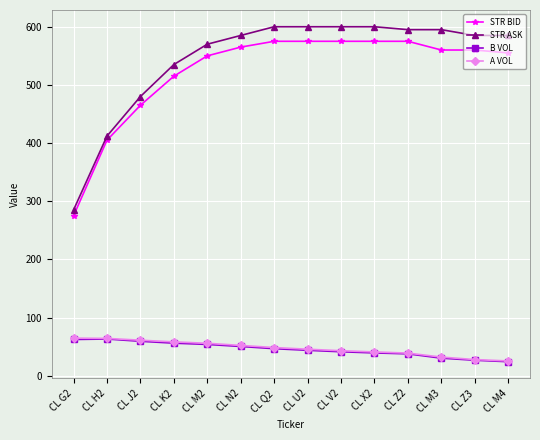

What is the greatest value displayed?

600.0